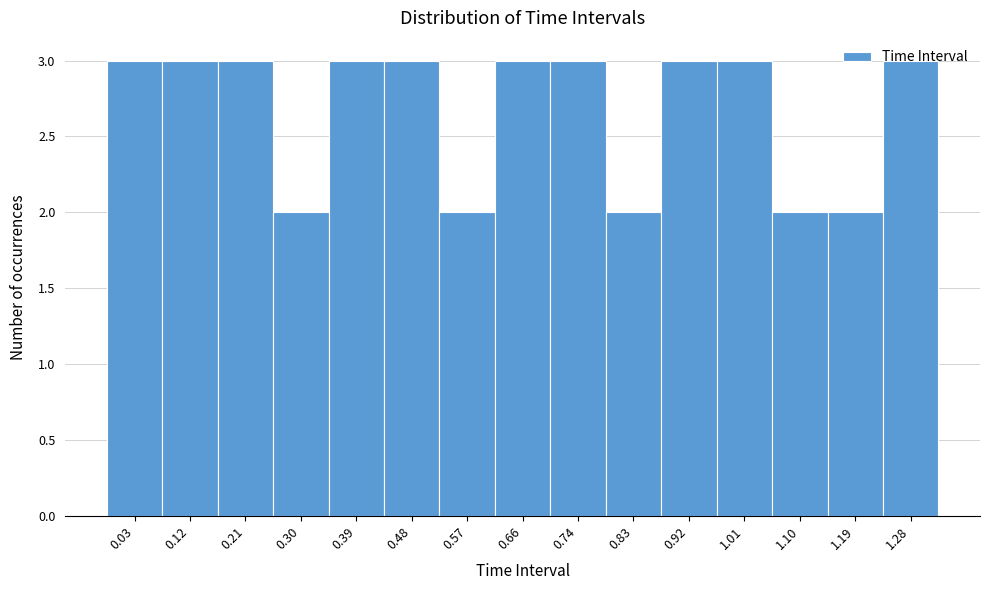

What position from the right is 0.74?

7